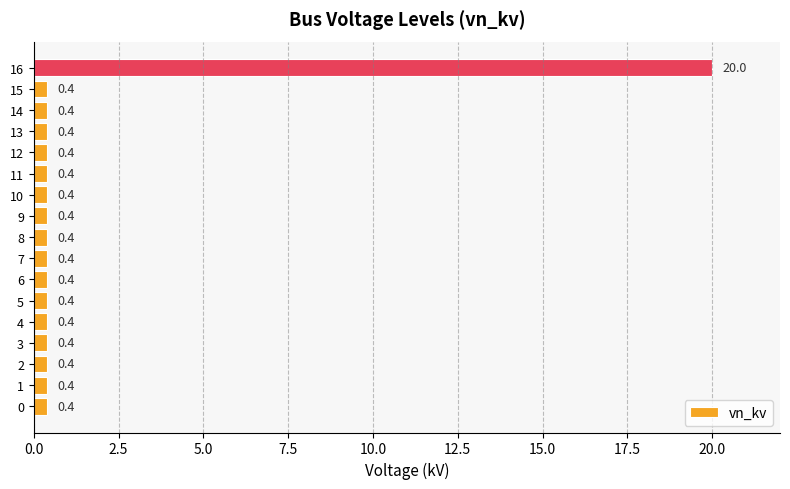

What is the difference between the maximum and minimum values?

19.6